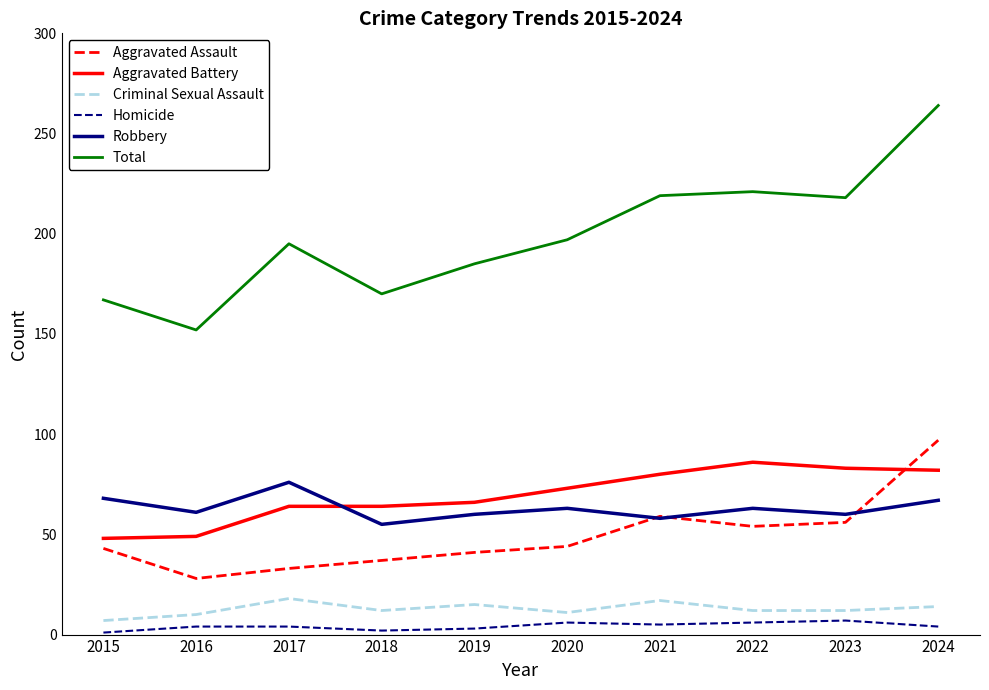

At 2019, list the series in order from smallest to largest.

Homicide, Criminal Sexual Assault, Aggravated Assault, Robbery, Aggravated Battery, Total